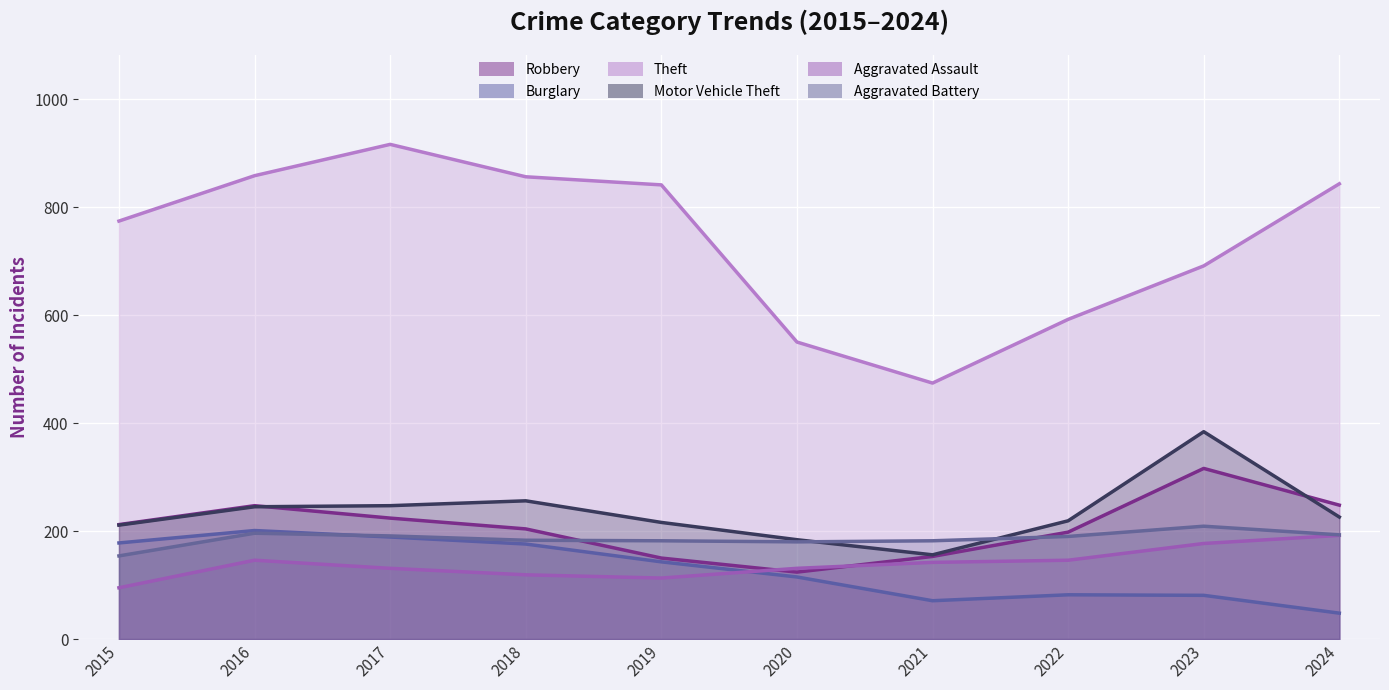

What is the value of the Theft point at the 8th from the left?

592